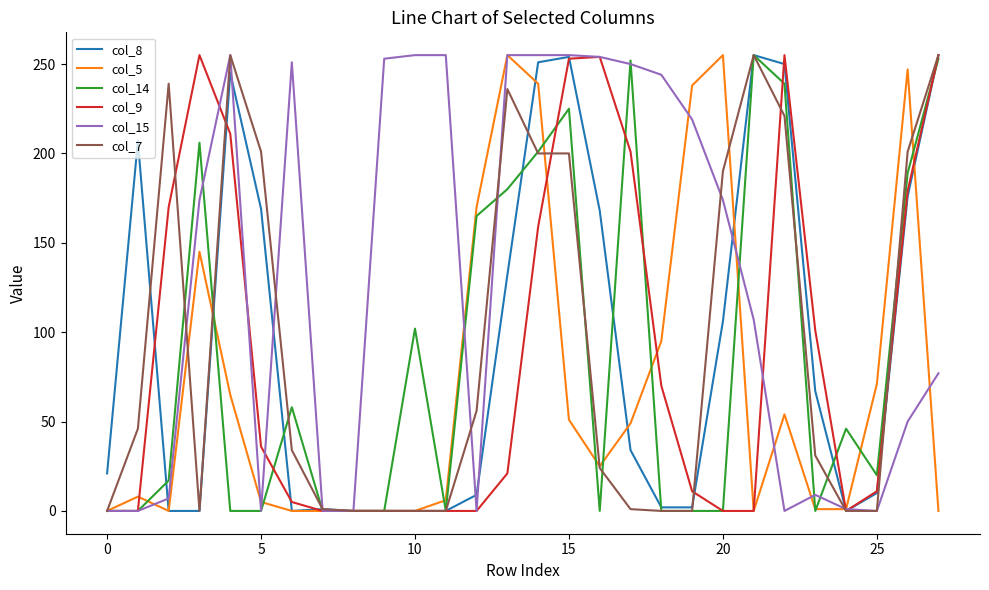

True or false: col_9 and col_5 intersect in this chart.

True